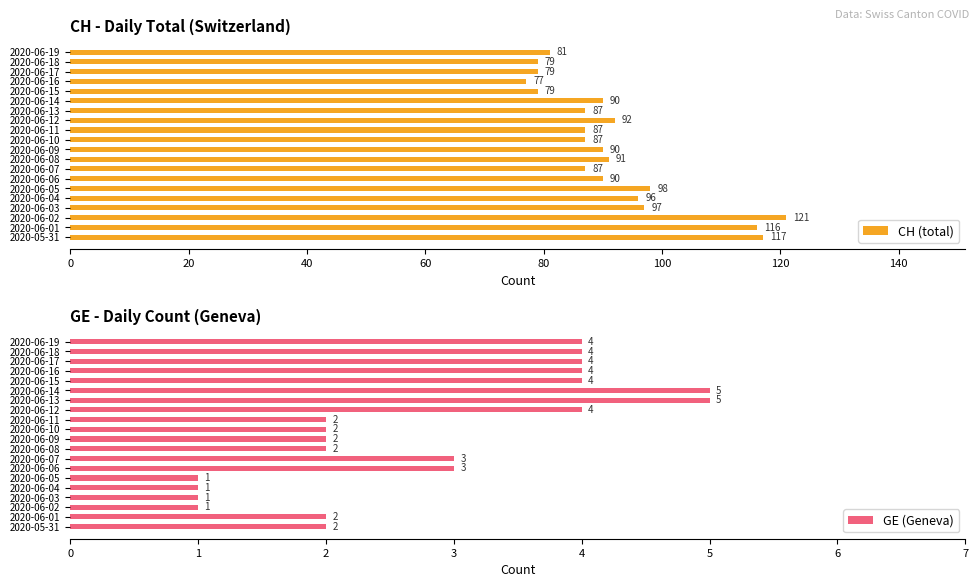

Which category has the lowest value in the CH (total) series?

2020-06-16